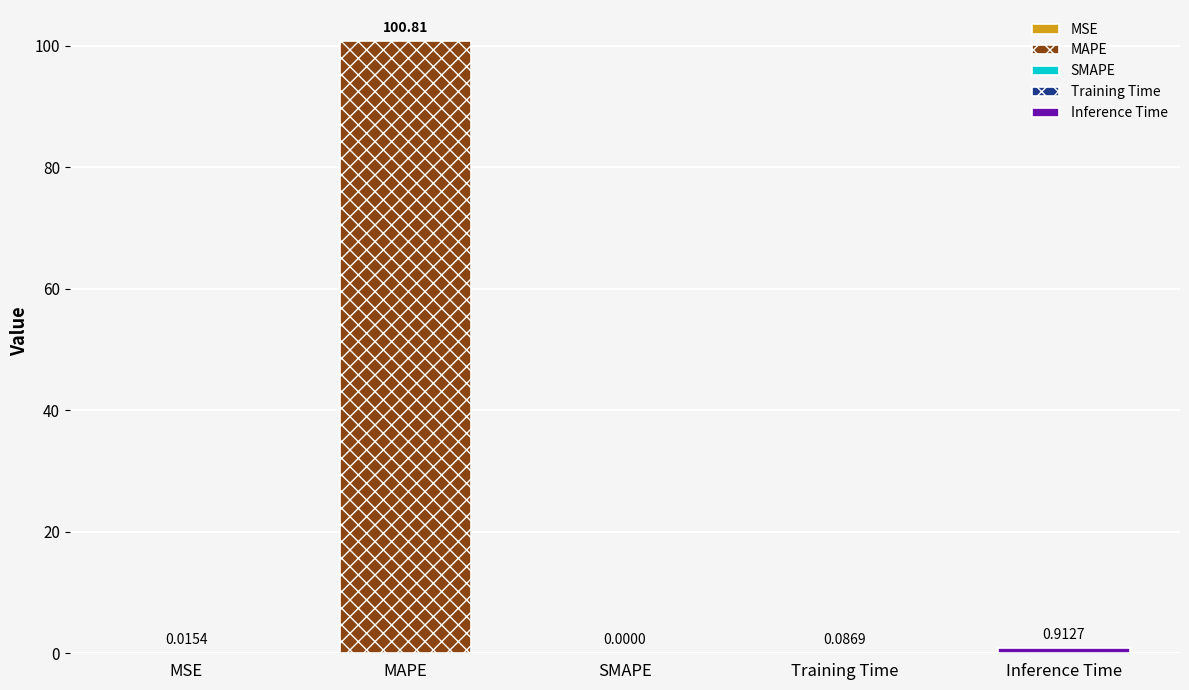

At which label is the value closest to 50?

Inference Time